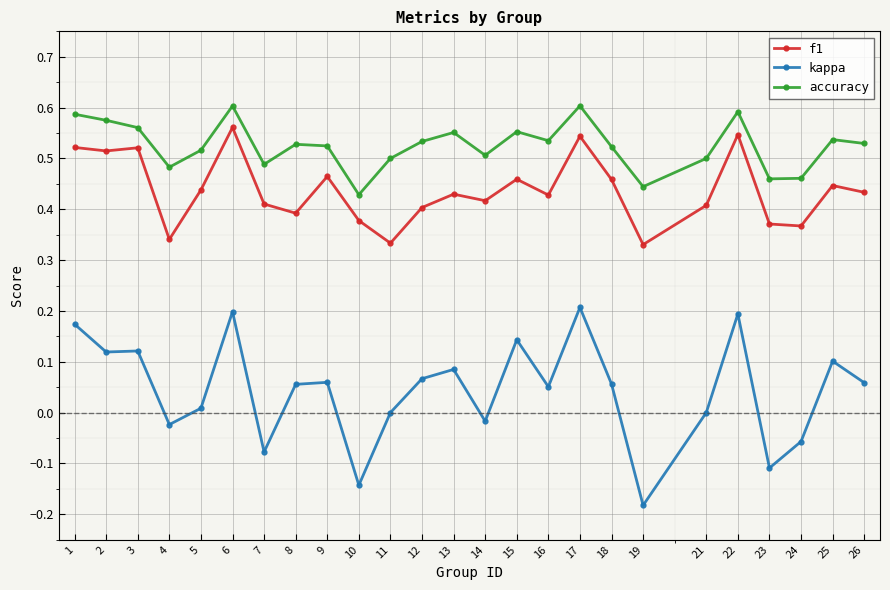

The accuracy series shows 0.3 at 7. True or false?

False